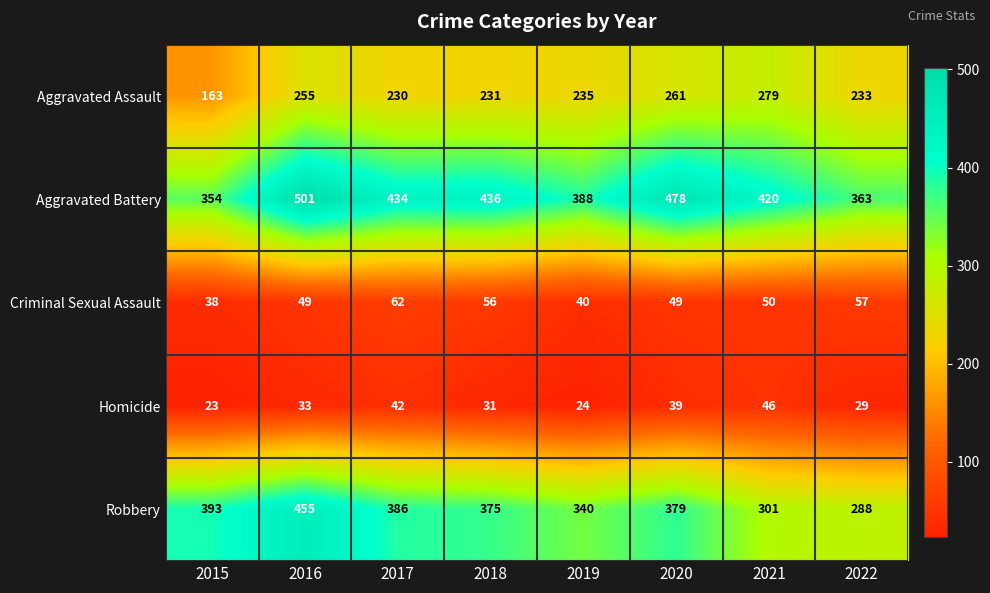

The value of Robbery at 2016 is 134. True or false?

False